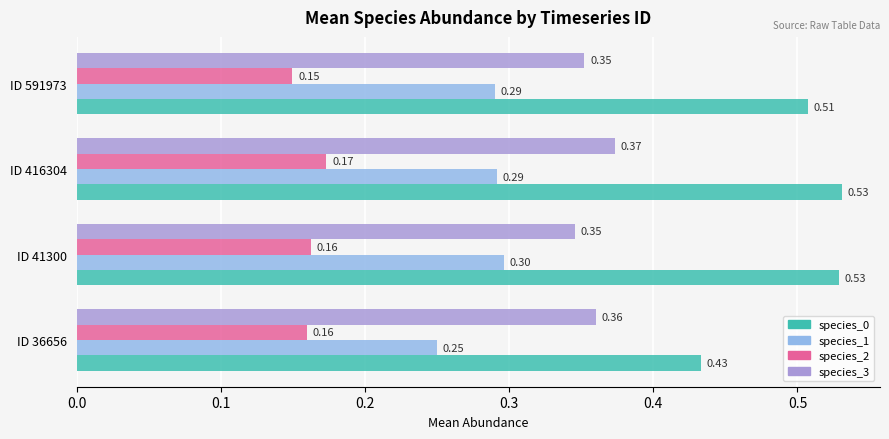

Which series has the widest spread of values?

species_0